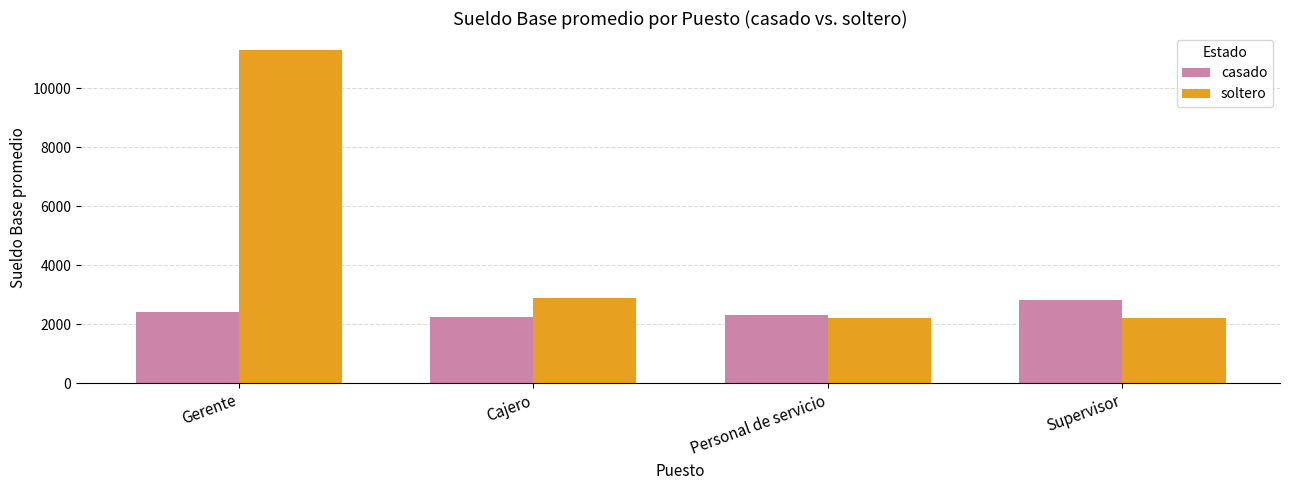

What is the maximum value for casado?

2800